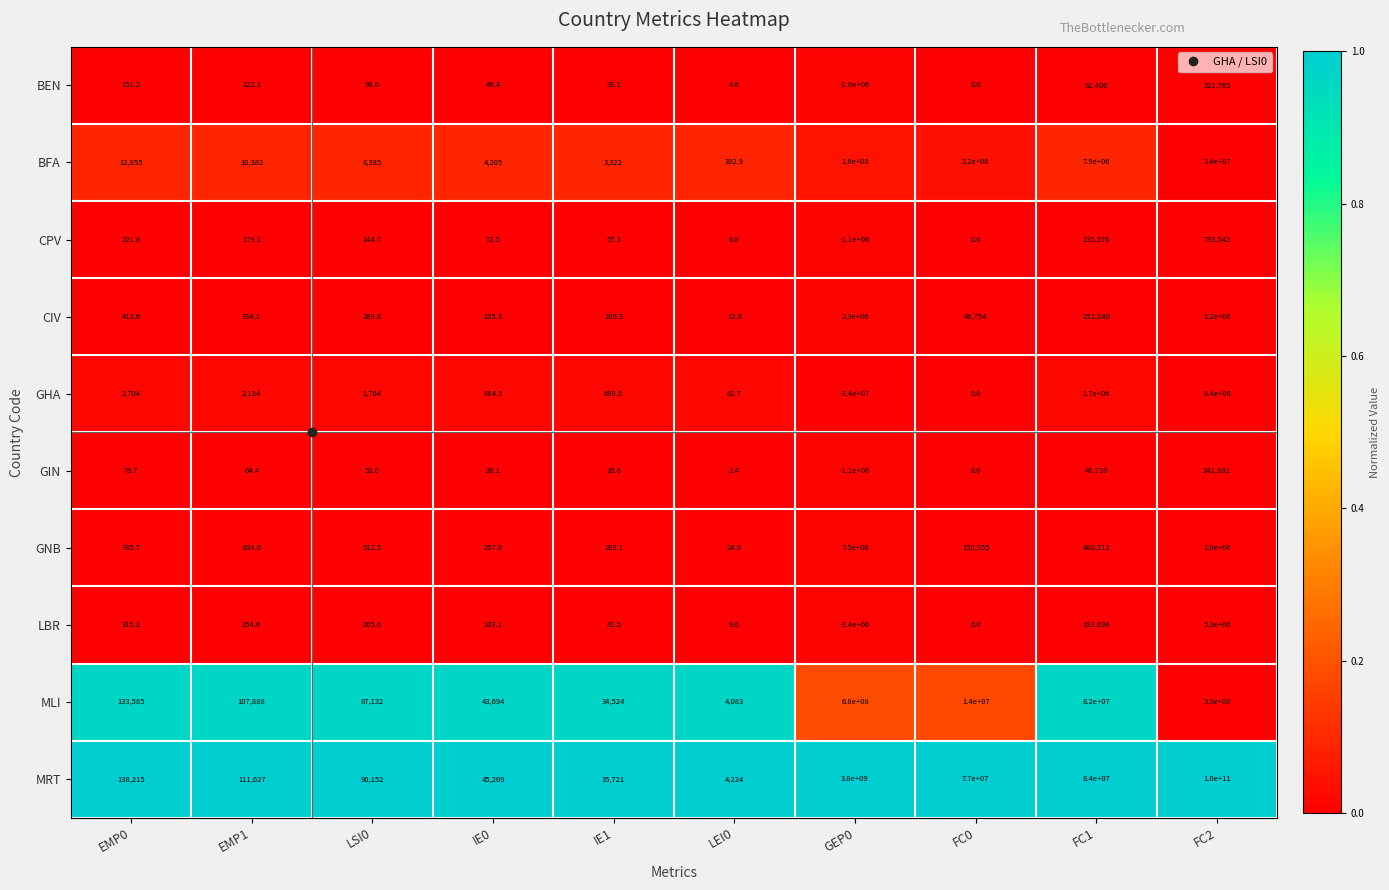

At how many categories does at least one series exceed 0?

10